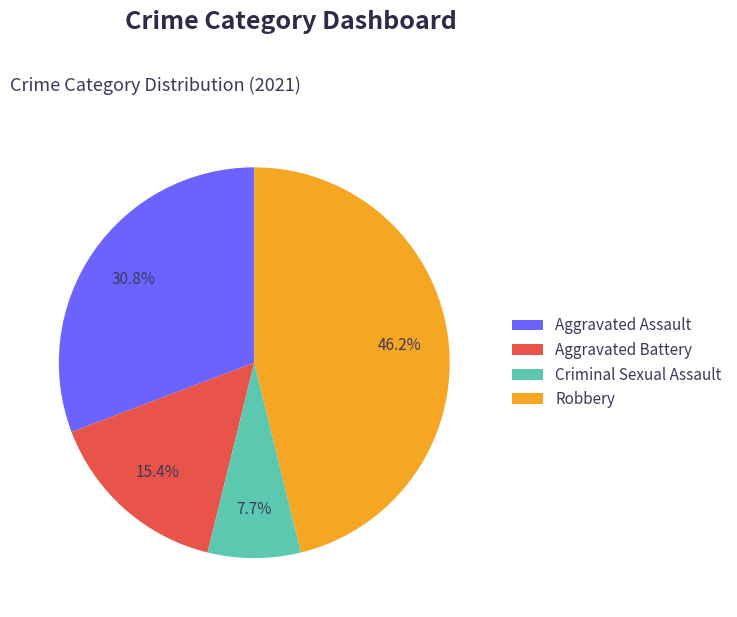

To the nearest percent, what is the average slice percentage?

25%